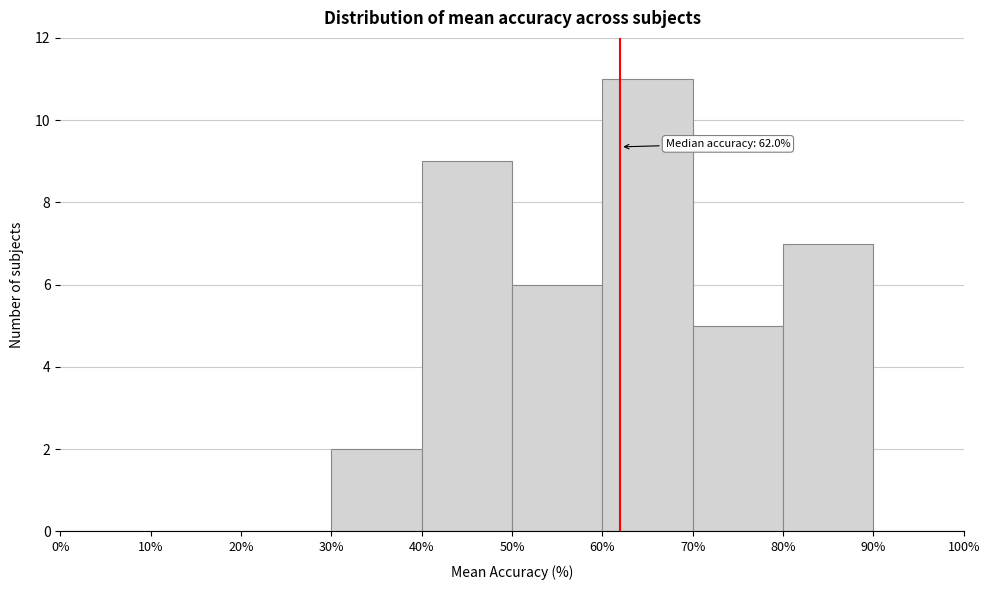

Over which range of the x-axis is the bar tallest?

60% to 70%